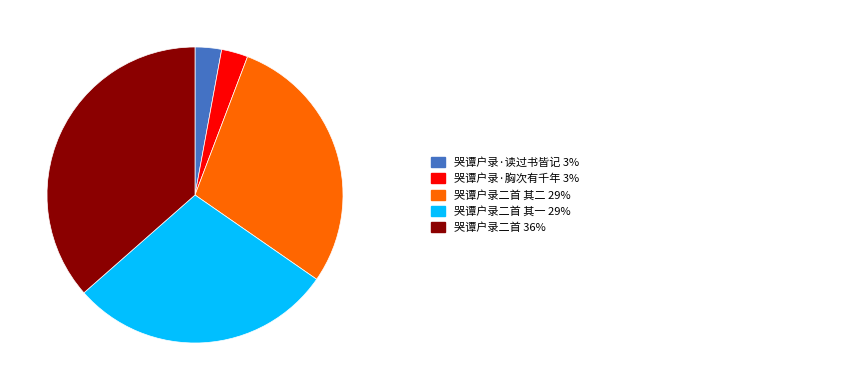

Count the number of slices in the pie.

5